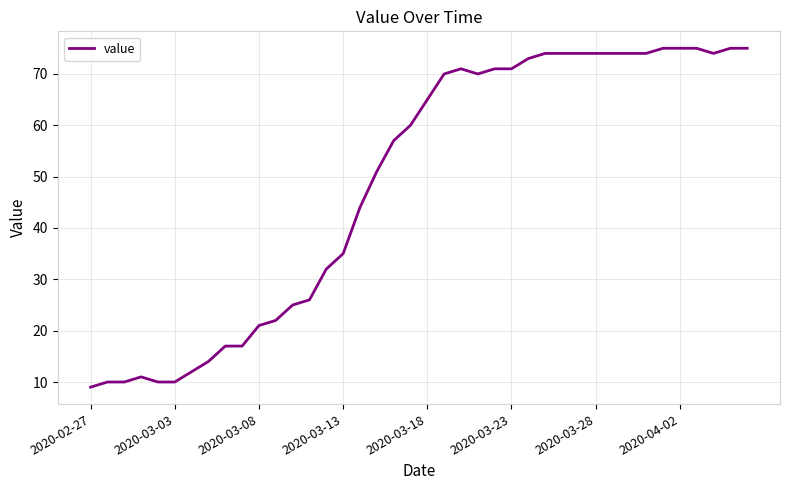

What is the maximum value shown in the chart?

75